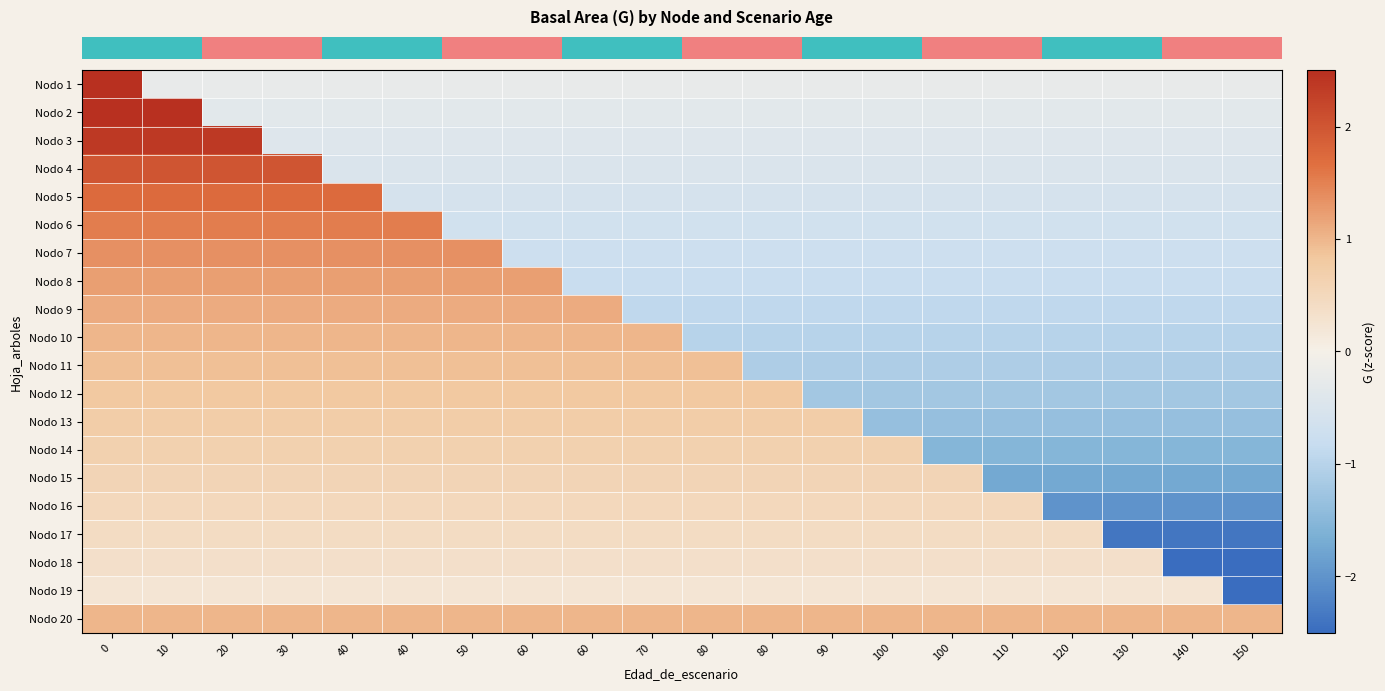

Count the number of data series in this chart.

20